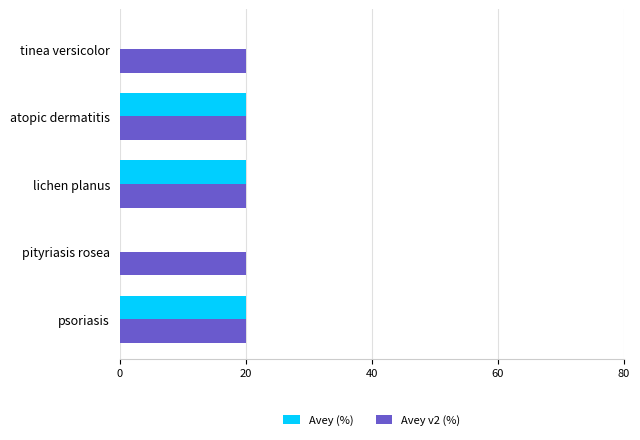

How many distinct data groups are displayed?

2